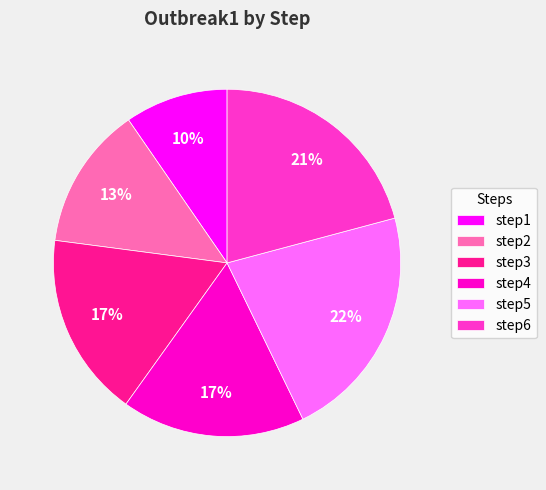

What percentage is the step2 slice, to the nearest percent?

13%